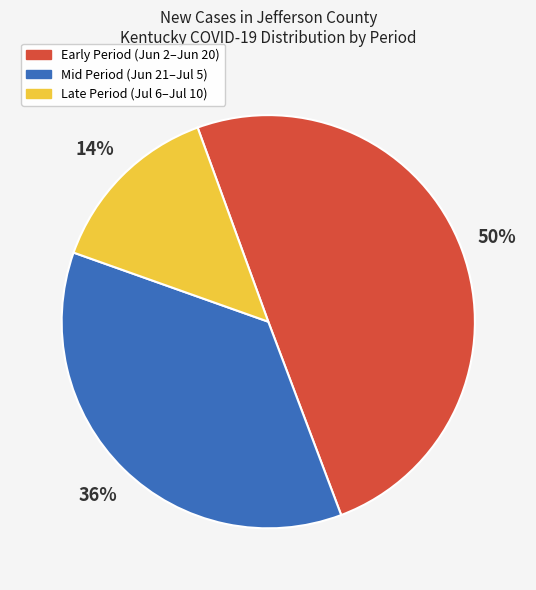

Is there a majority slice in this chart?

No